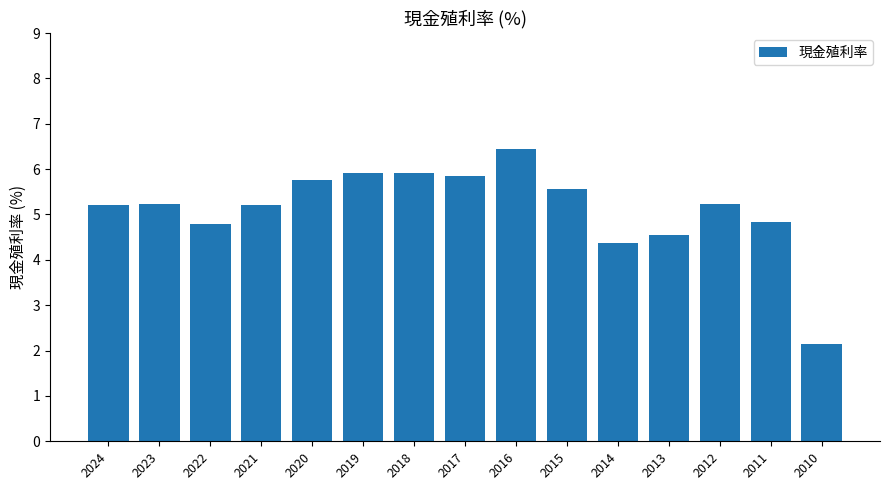

Between 2013 and 2011, which is larger?

2011